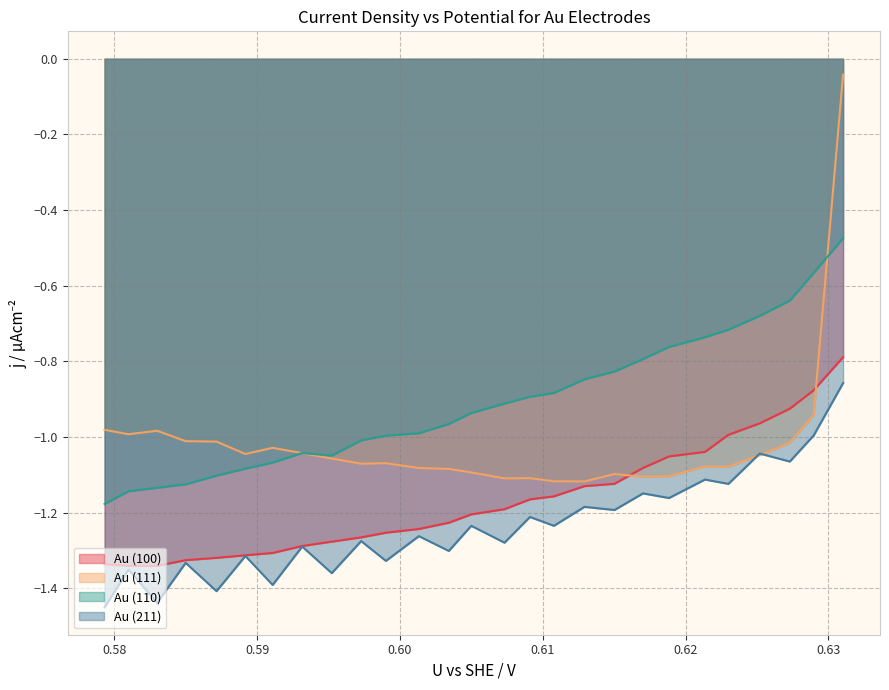

How many data points in Au (211) are less than -1?

25